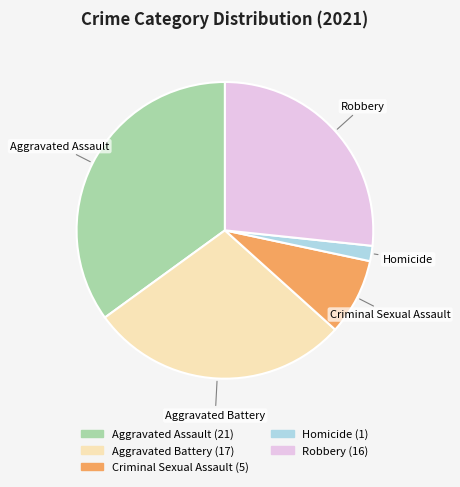

Does Criminal Sexual Assault represent more than half of the total?

No